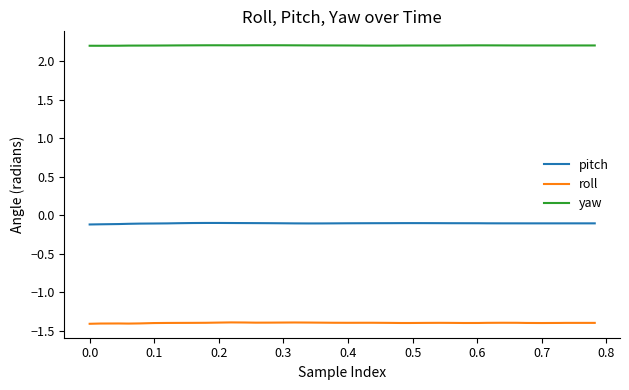

What are all the series names shown in the legend?

pitch, roll, yaw